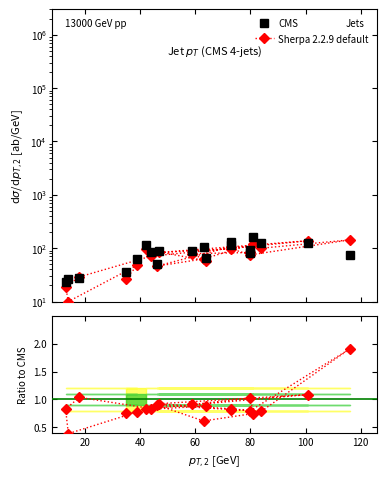

How many lines are shown in the chart?

2